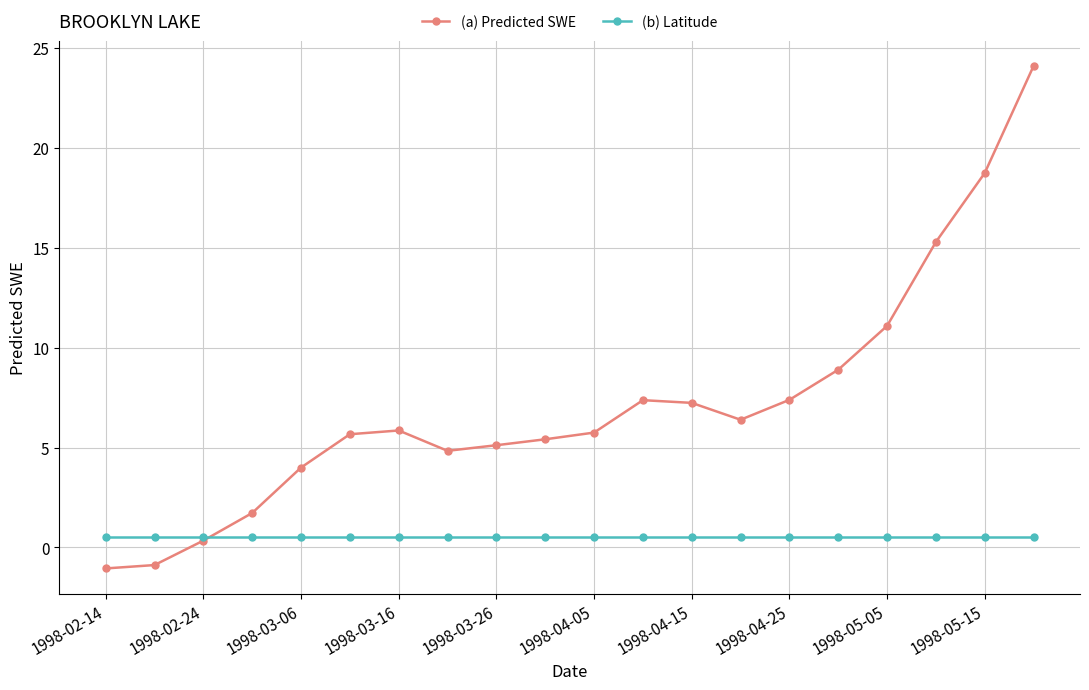

At how many categories does at least one series exceed 12?

3